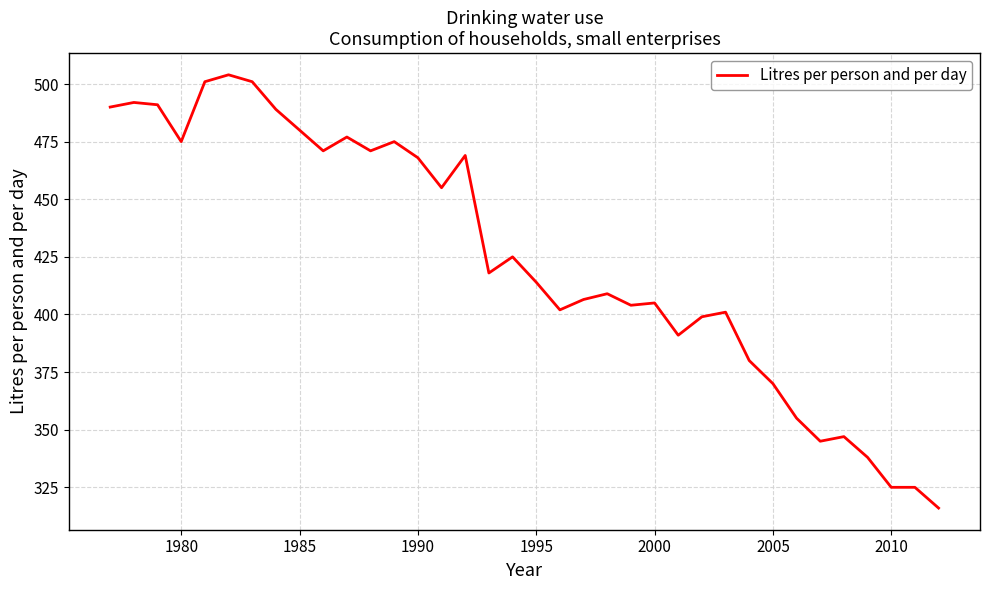

What is the smallest value displayed?

316.0